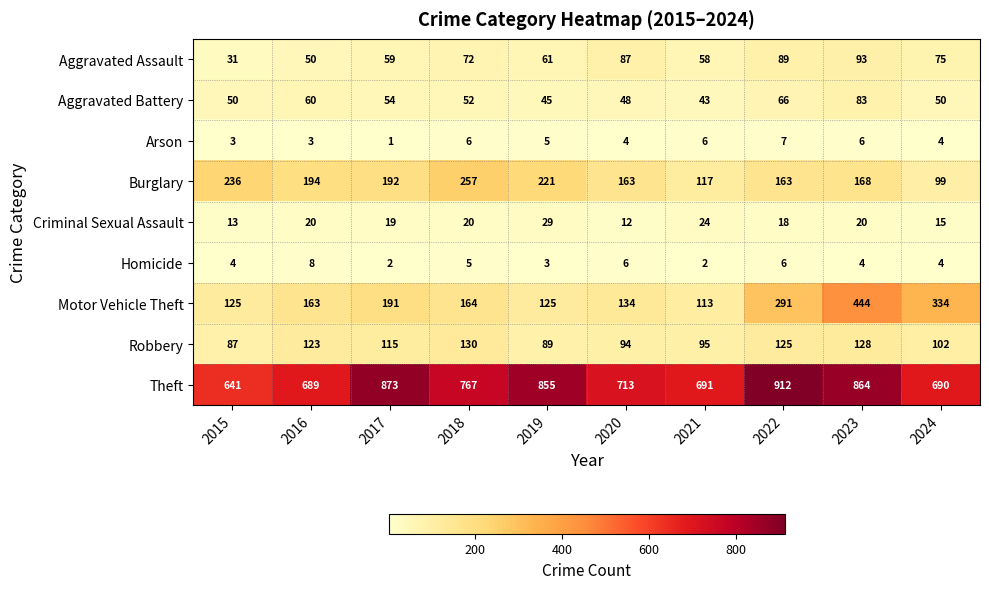

Rank the series by their maximum value, from lowest to highest.

Arson, Homicide, Criminal Sexual Assault, Aggravated Battery, Aggravated Assault, Robbery, Burglary, Motor Vehicle Theft, Theft